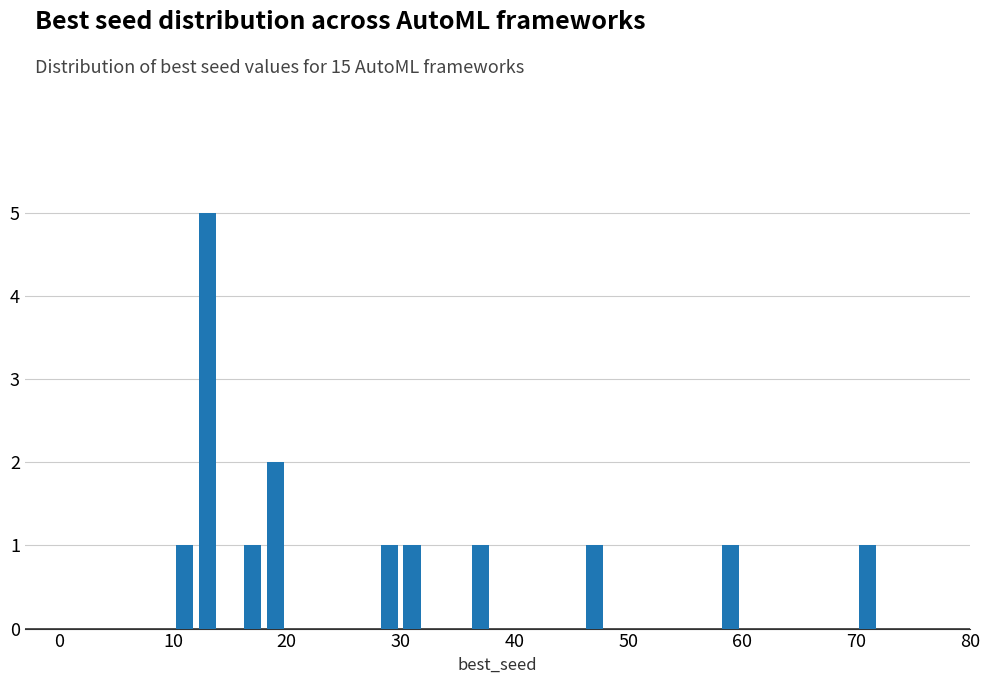

What is the greatest value displayed?

5